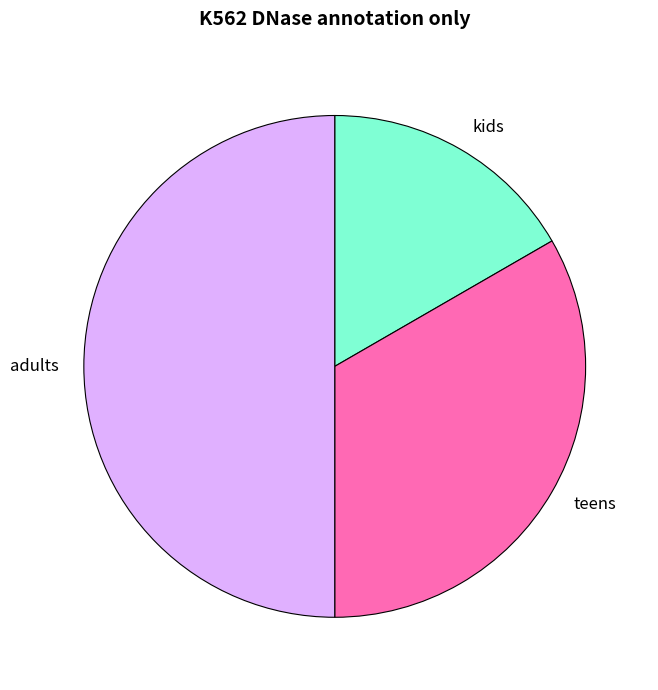

Is teens the majority of the pie?

No